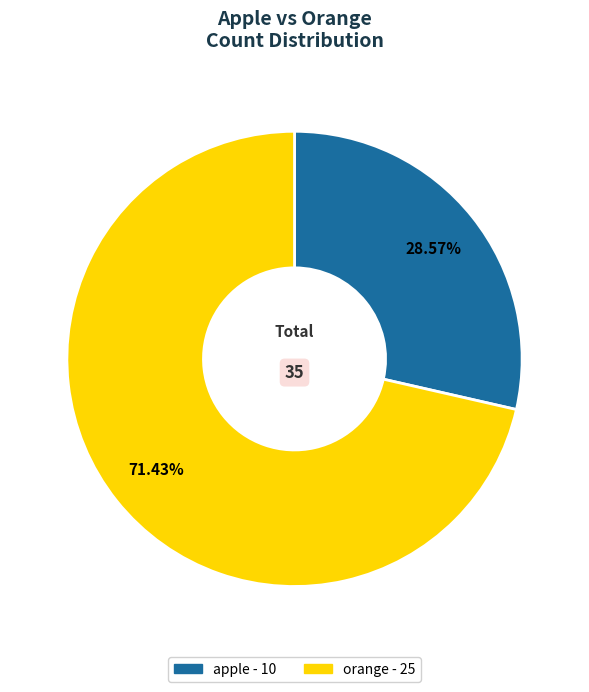

What percentage is the orange slice, to the nearest percent?

71%